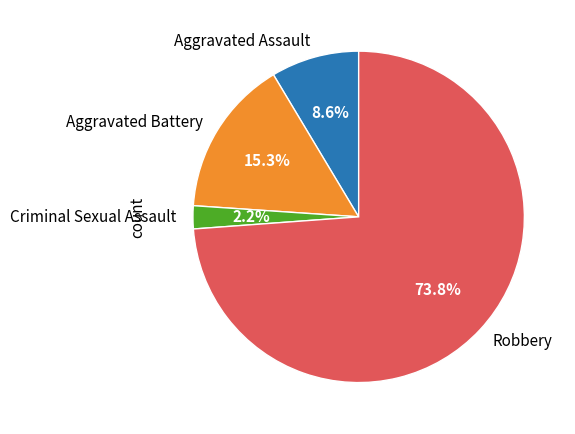

Is Criminal Sexual Assault the majority of the pie?

No